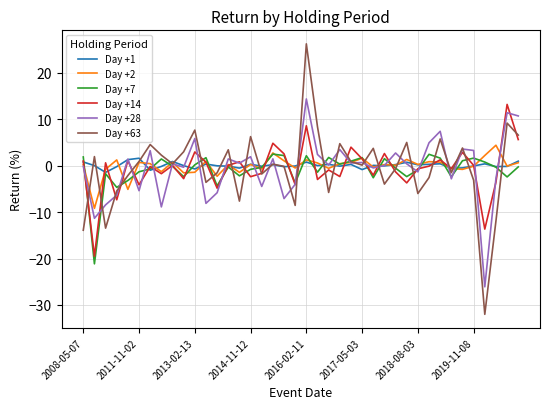

How many series are shown in this chart?

6